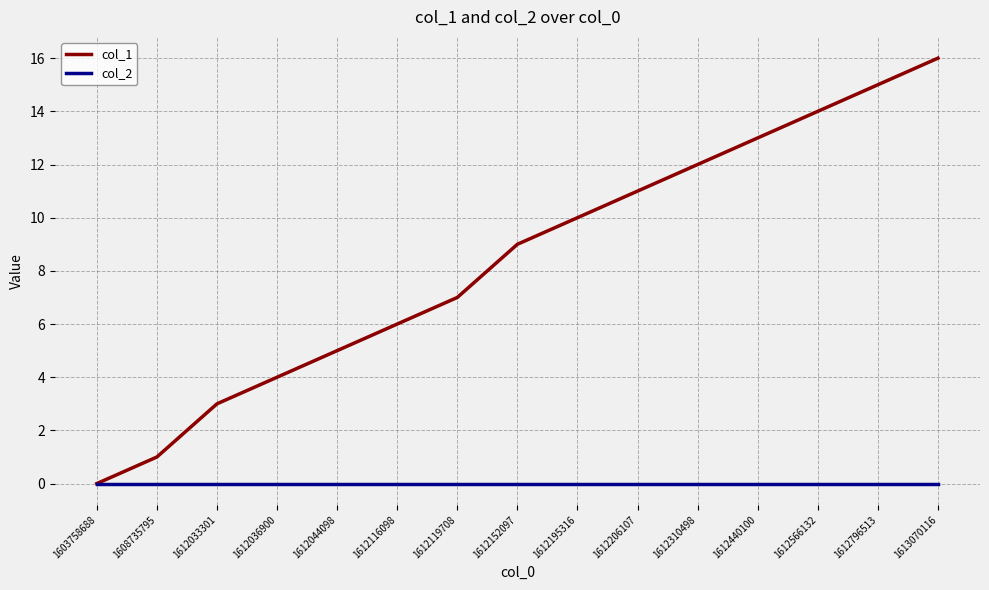

What value does the col_1 series have at 1612152097?

9